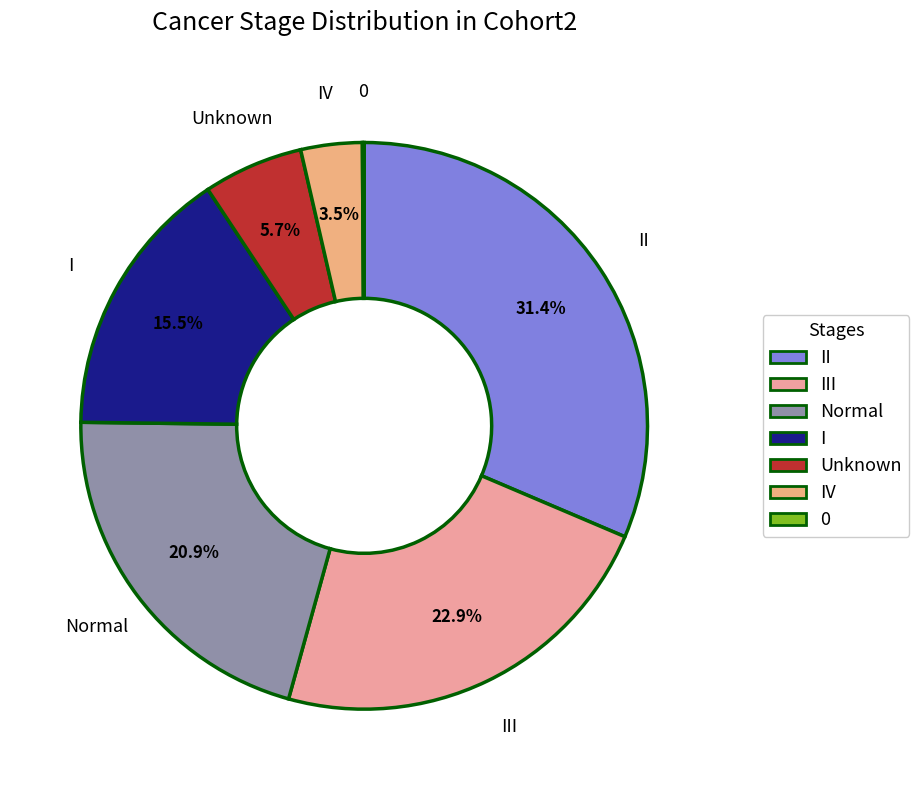

Is there a majority slice in this chart?

No